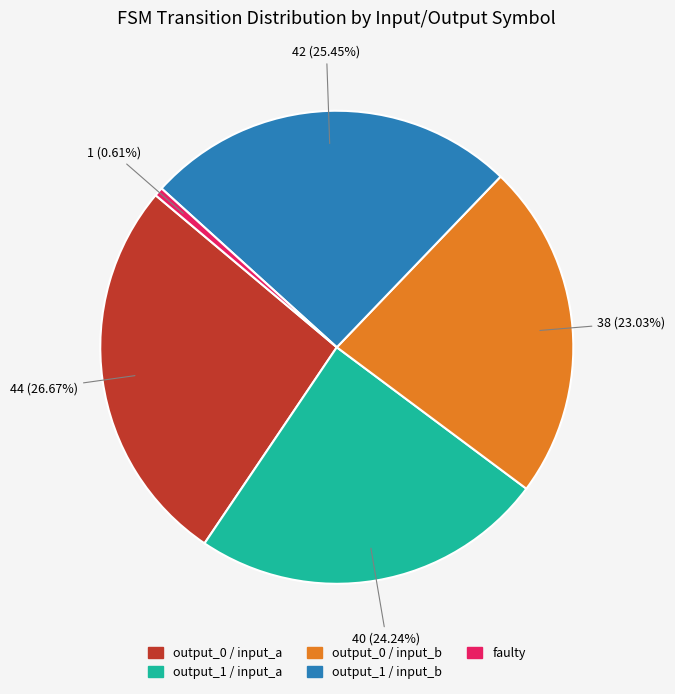

How many slices are in this pie chart?

5